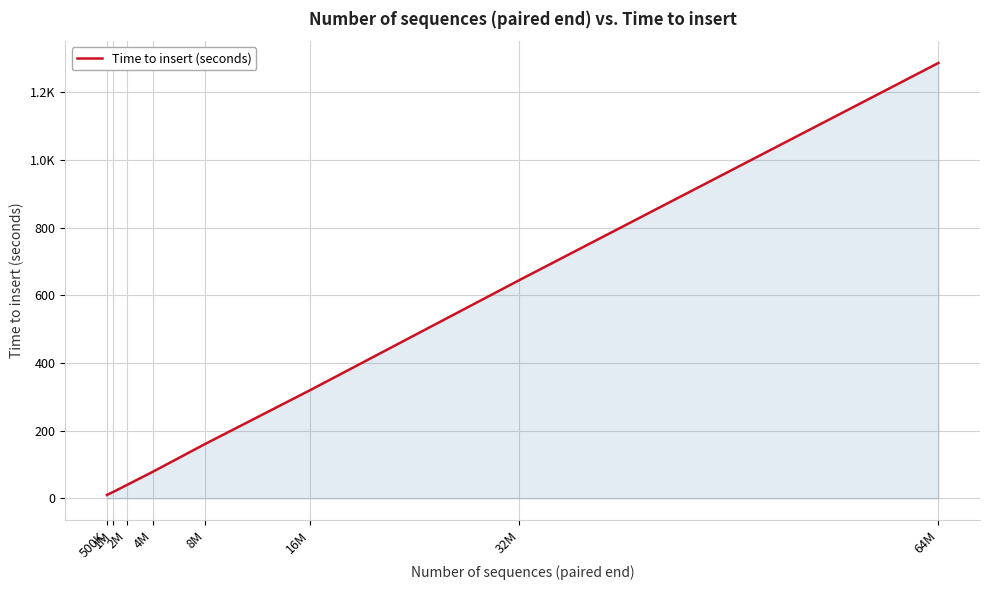

Is this an area chart (filled region under the line)?

Yes